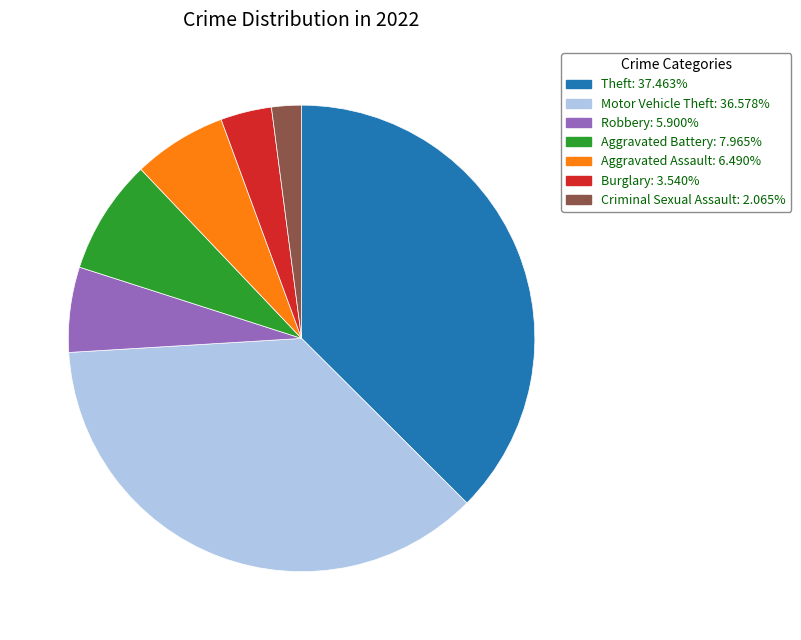

Does any single category account for the majority?

No